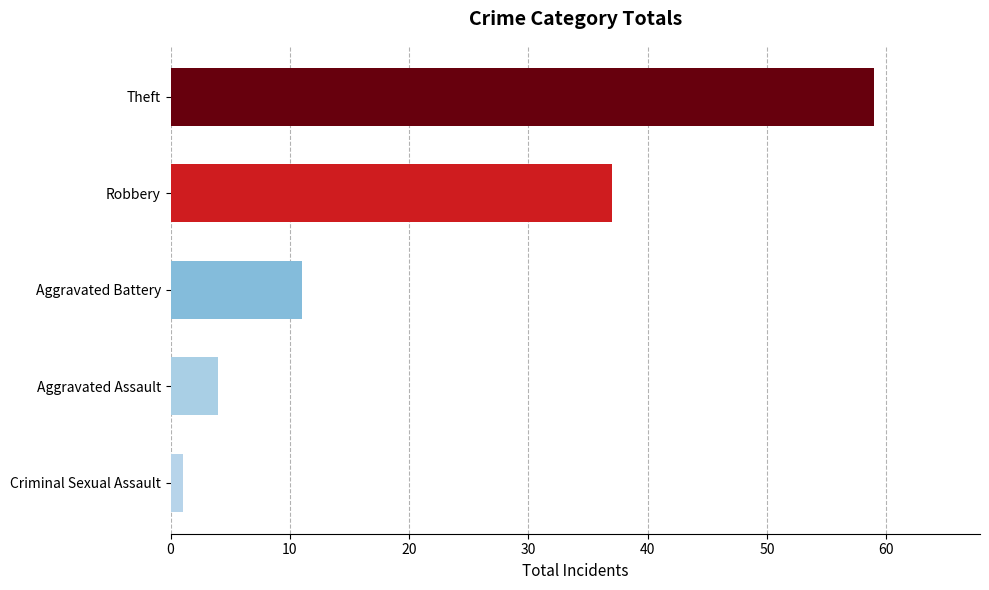

The chart shows a value of 61 at Robbery. True or false?

False